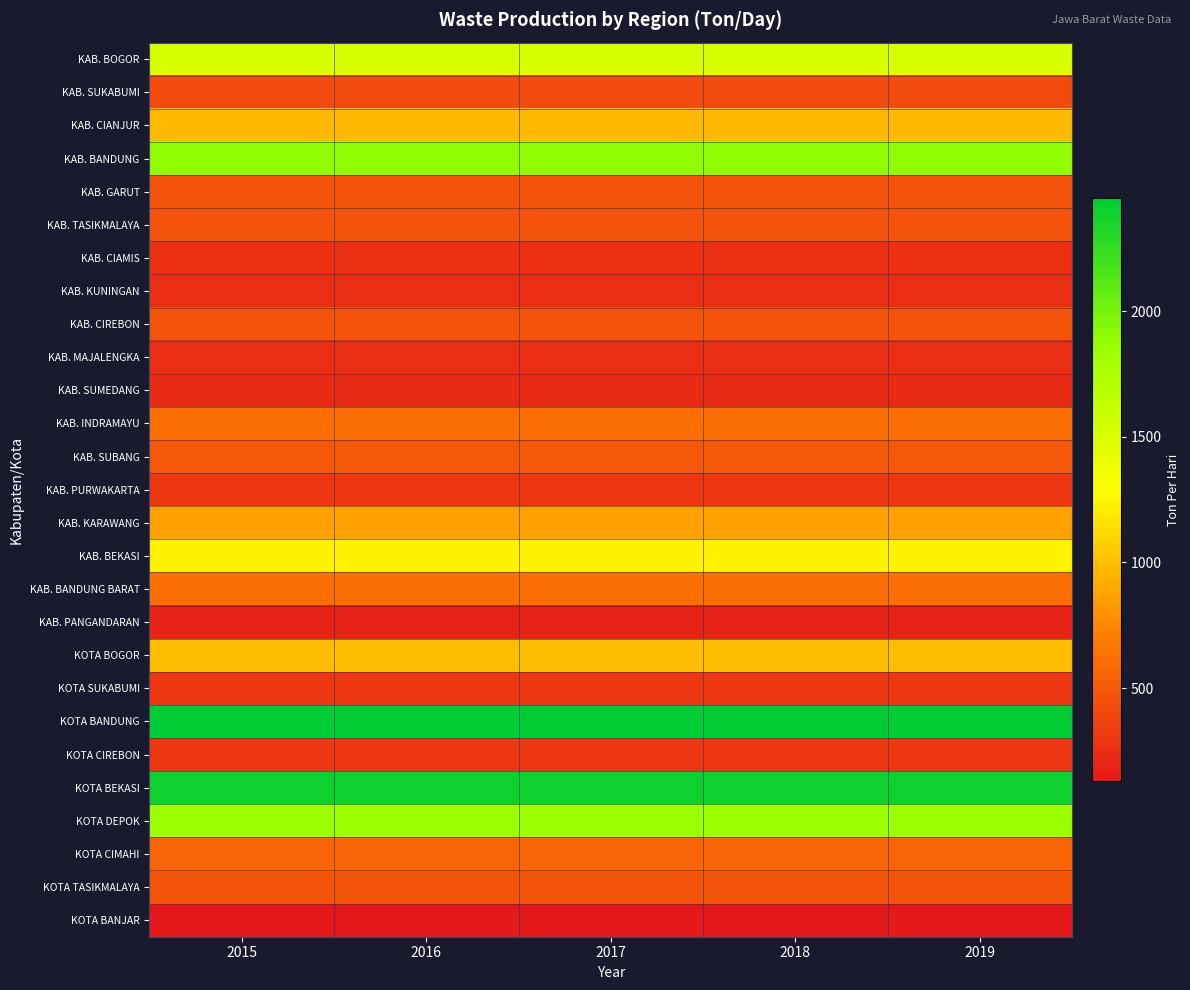

Between 2016 and 2017, which series saw the biggest shift?

KAB. BOGOR